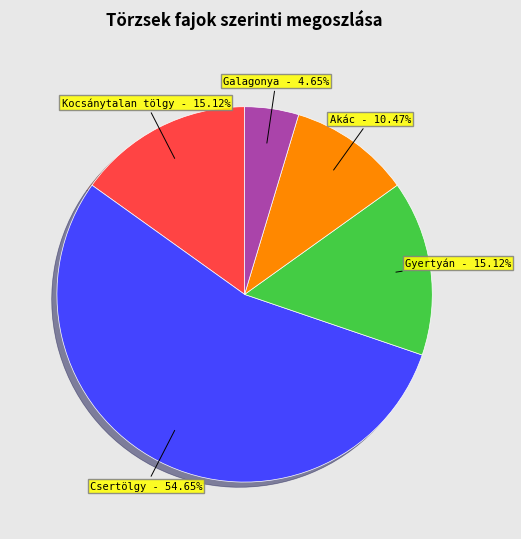

Between Csertölgy and Kocsánytalan tölgy, which is larger?

Csertölgy